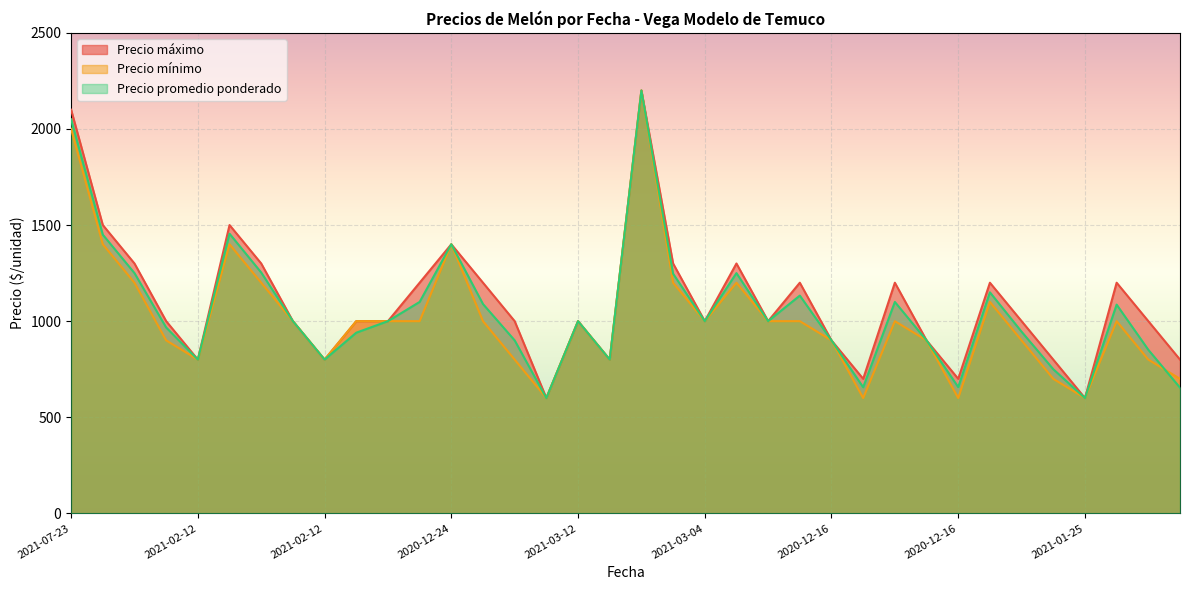

How many data points in Precio promedio ponderado are above 1000?

15